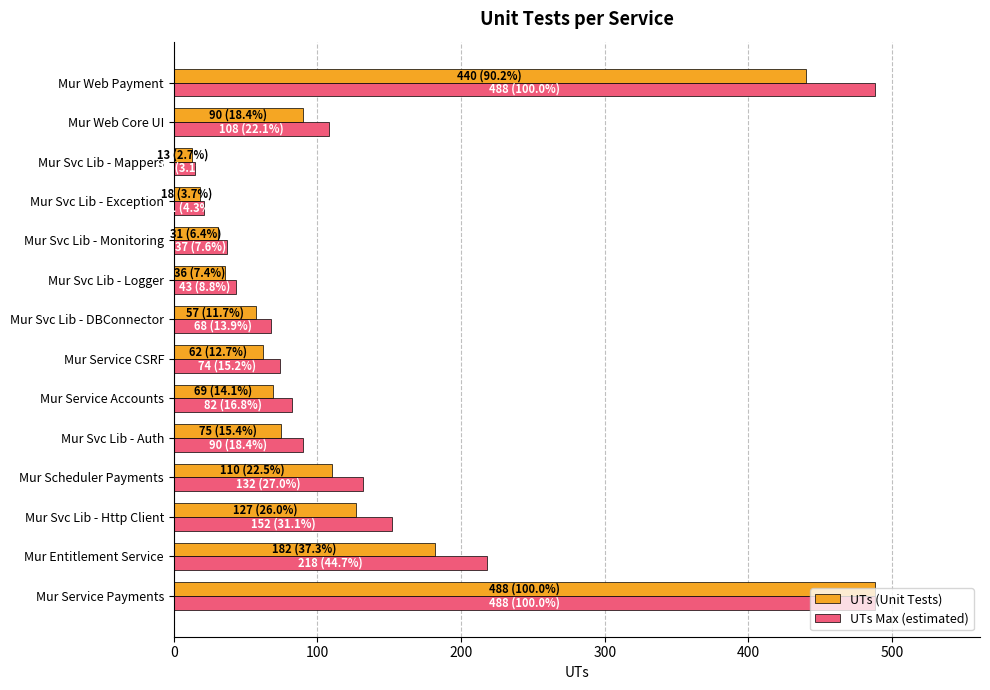

The UTs (Unit Tests) series shows 36 at Mur Svc Lib - Logger. True or false?

True